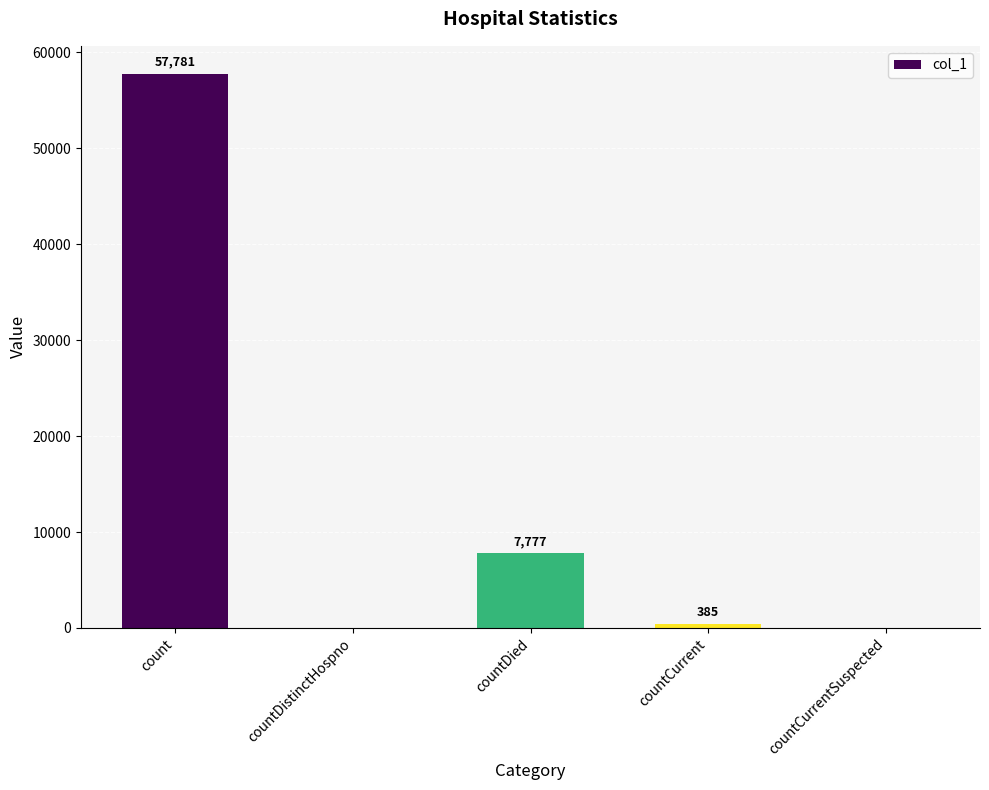

What is the change in value from countCurrent to countCurrentSuspected?

-385